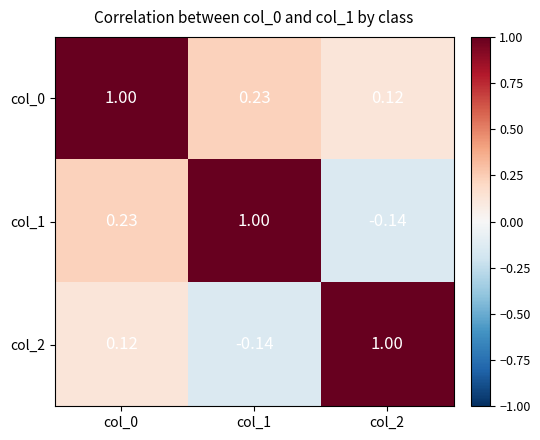

Is the value of col_2 at col_1 greater than the value of col_0 at col_1?

No